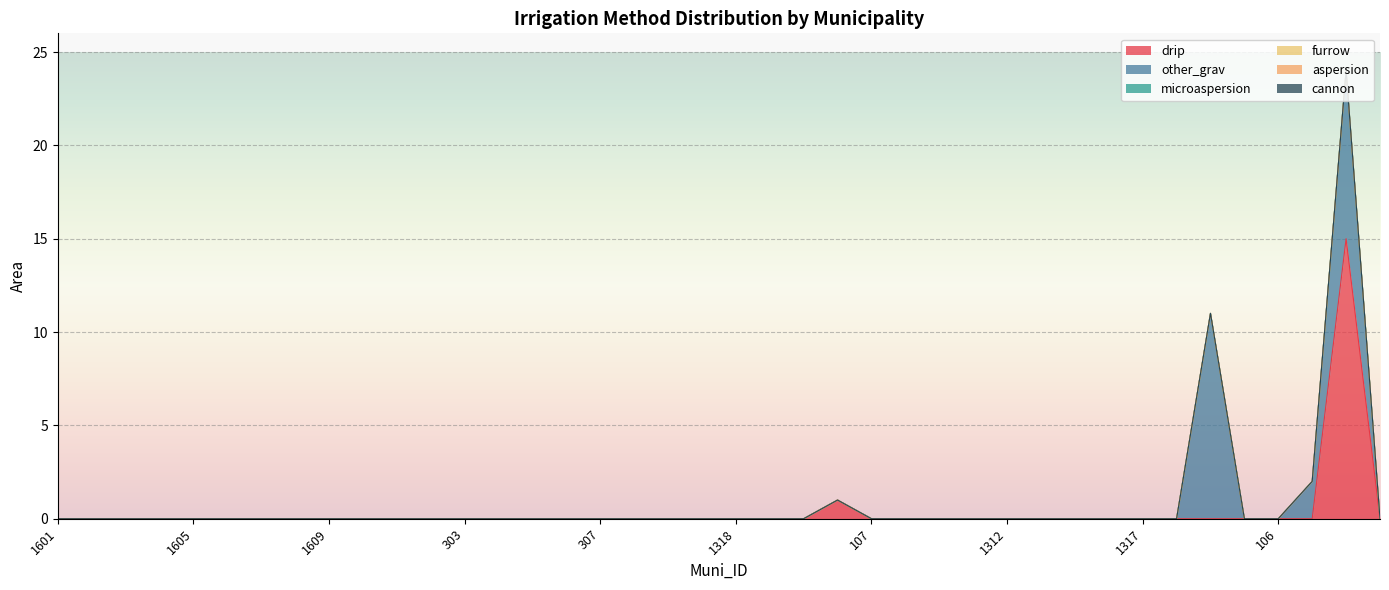

Count the number of data series in this chart.

6